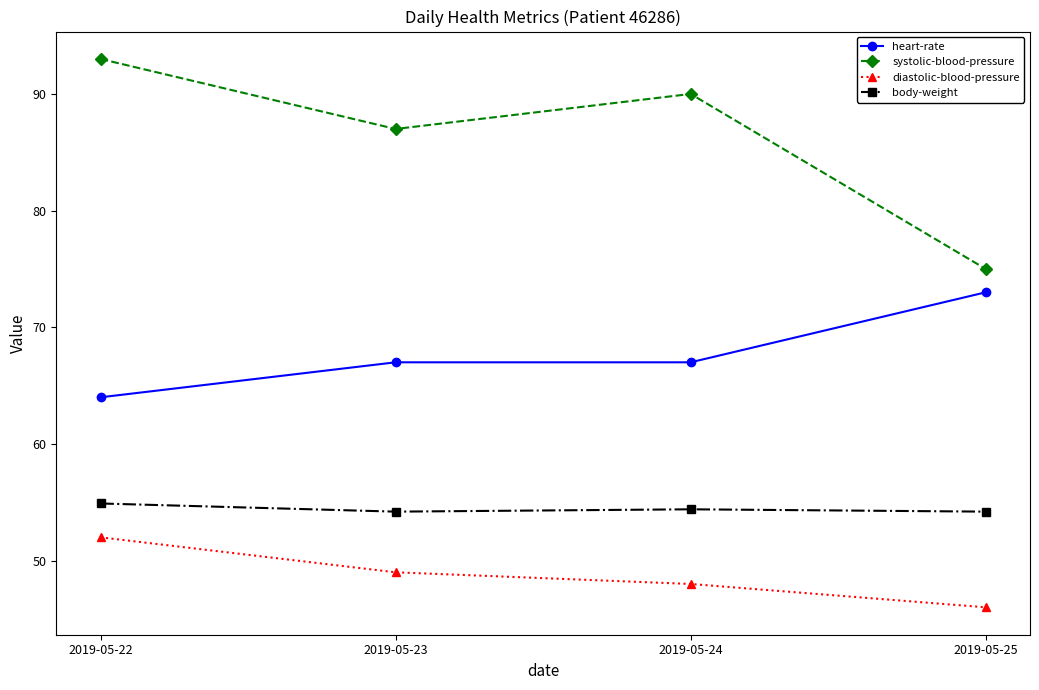

Is the value of diastolic-blood-pressure at 2019-05-25 greater than the value of body-weight at 2019-05-23?

No